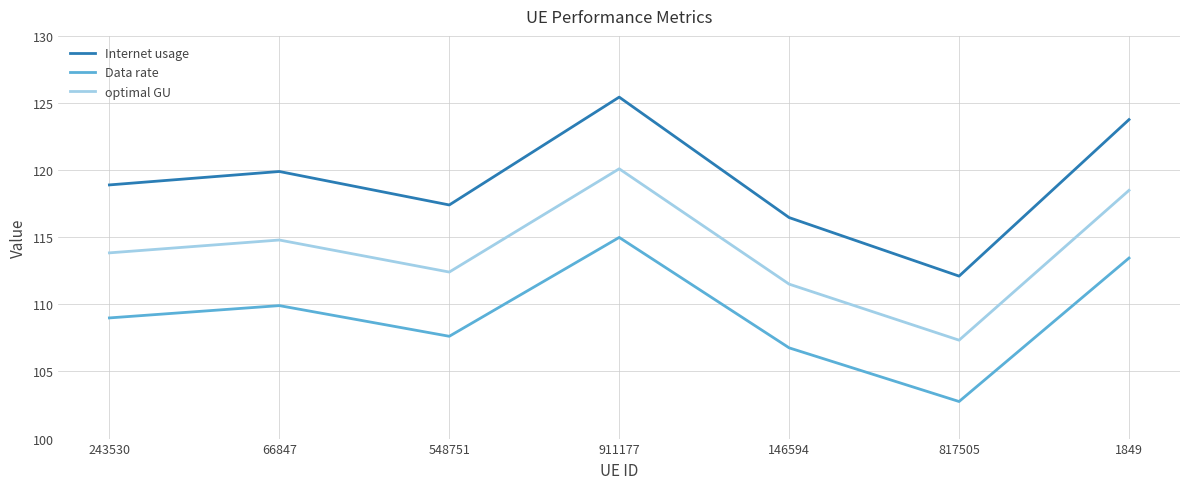

True or false: Data rate and optimal GU intersect in this chart.

False